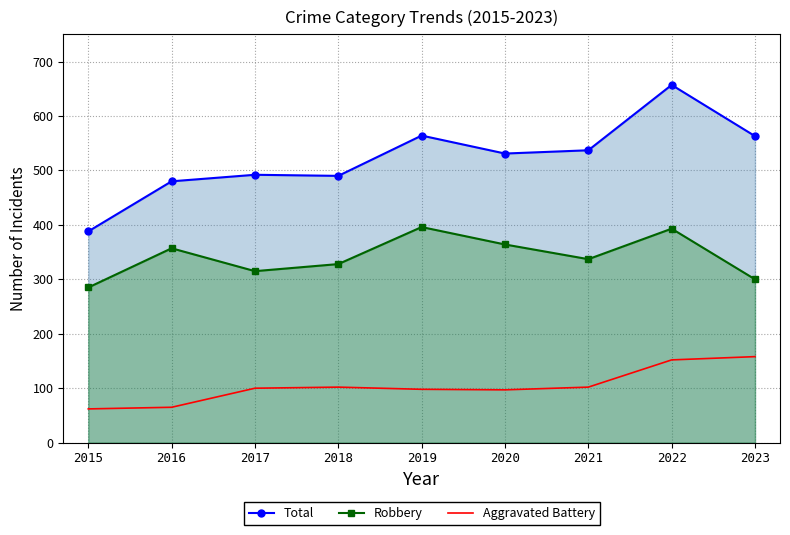

True or false: Total has more than 1 points higher than both neighbors.

True